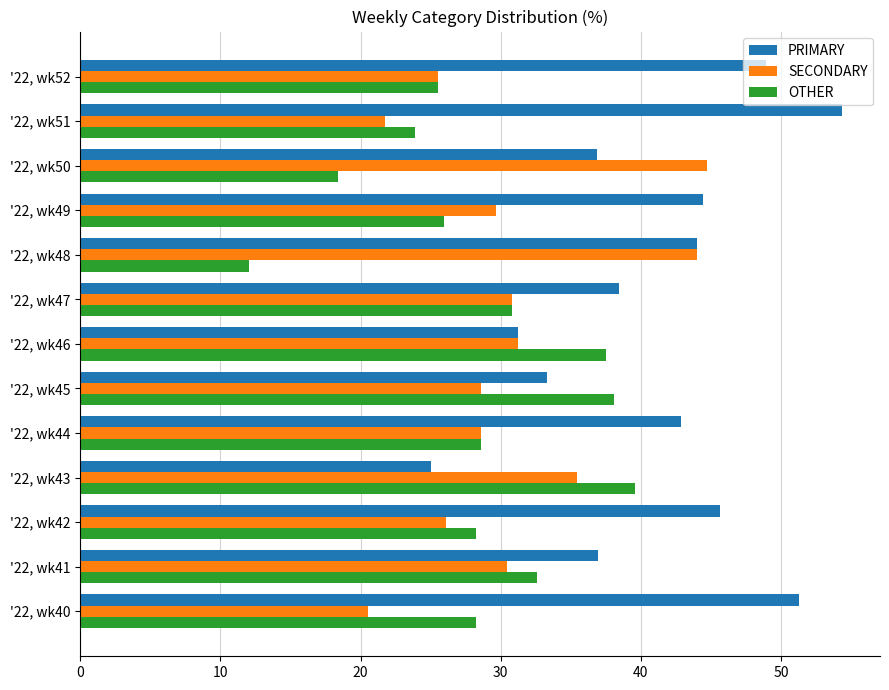

List the labels in order of PRIMARY value, smallest first.

'22, wk43, '22, wk46, '22, wk45, '22, wk50, '22, wk41, '22, wk47, '22, wk44, '22, wk48, '22, wk49, '22, wk42, '22, wk52, '22, wk40, '22, wk51